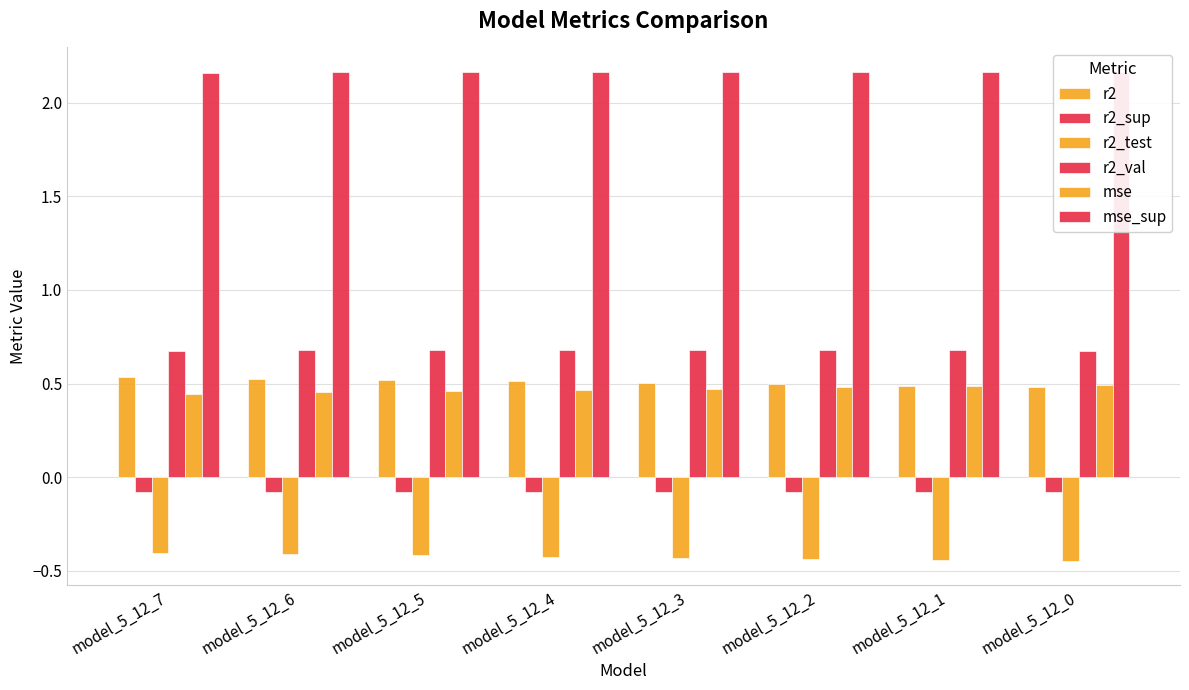

At which label is r2_test closest to 0?

model_5_12_7